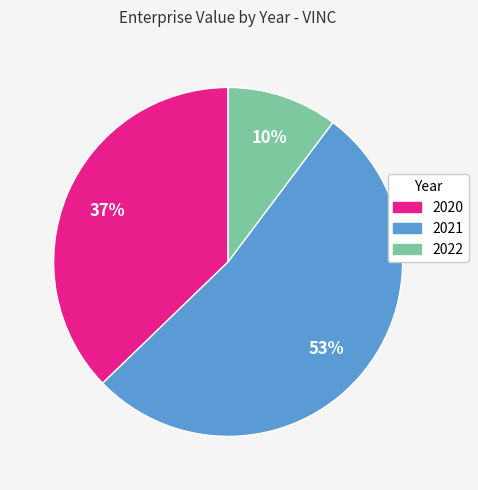

Which category has the biggest portion of the pie?

2021